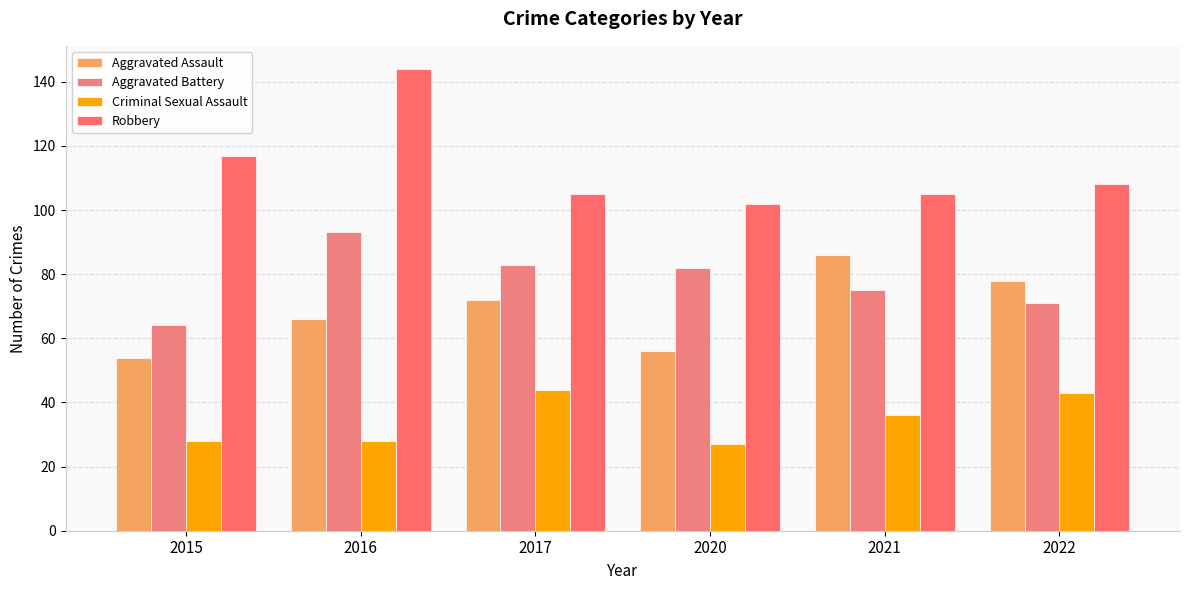

How many bars are there in each group?

4